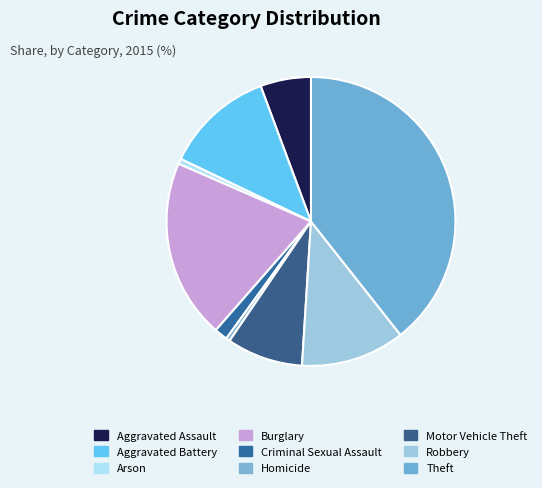

Does Criminal Sexual Assault account for over 50% of the chart?

No